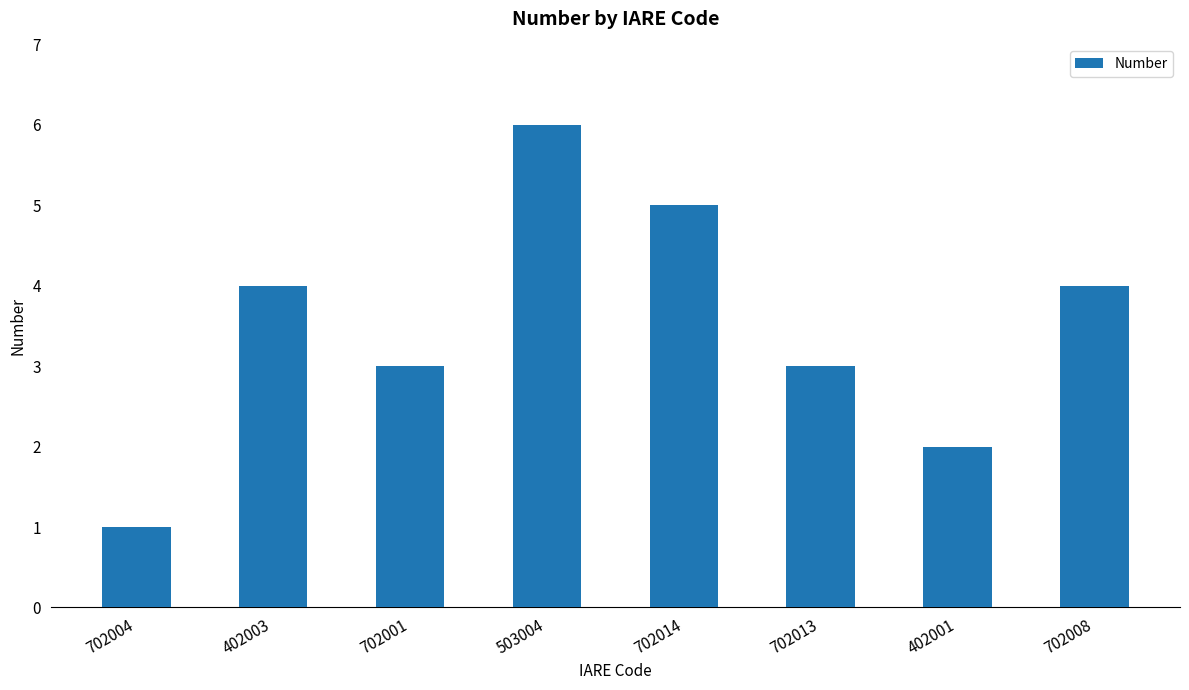

What is the greatest value displayed?

6